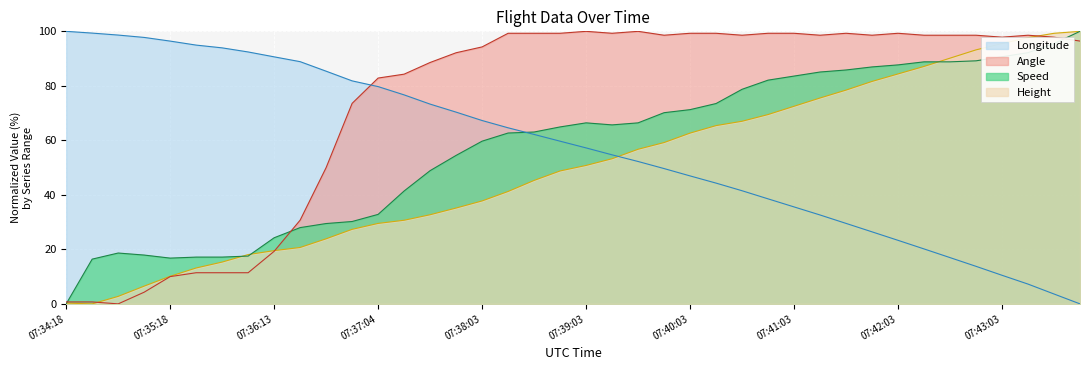

Reading left to right, list all the values displayed in this chart.

Height: 07:34:18=0.3	07:34:33=0.0	07:34:48=2.7	07:35:03=6.5	07:35:18=10.1	07:35:33=13.2	07:35:44=15.3	07:35:58=18.1	07:36:13=19.5	07:36:24=20.7	07:36:38=23.9	07:36:53=27.4	07:37:04=29.5	07:37:18=30.7	07:37:33=32.7	07:37:48=35.2	07:38:03=37.8	07:38:18=41.2	07:38:34=45.3	07:38:48=48.8	07:39:03=50.8	07:39:18=53.3	07:39:33=56.7	07:39:49=59.2	07:40:03=62.7	07:40:18=65.4	07:40:33=67.0	07:40:48=69.5	07:41:03=72.5	07:41:18=75.5	07:41:33=78.4	07:41:48=81.6	07:42:03=84.4	07:42:18=87.1	07:42:33=90.2	07:42:48=93.2	07:43:03=95.5	07:43:18=97.7	07:43:33=99.3	07:43:48=100.0
Speed: 07:34:18=0.0	07:34:33=16.4	07:34:48=18.7	07:35:03=17.9	07:35:18=16.8	07:35:33=17.2	07:35:44=17.2	07:35:58=17.5	07:36:13=24.3	07:36:24=28.0	07:36:38=29.5	07:36:53=30.2	07:37:04=32.8	07:37:18=41.4	07:37:33=48.9	07:37:48=54.5	07:38:03=59.7	07:38:18=62.7	07:38:34=63.1	07:38:48=64.9	07:39:03=66.4	07:39:18=65.7	07:39:33=66.4	07:39:49=70.1	07:40:03=71.3	07:40:18=73.5	07:40:33=78.7	07:40:48=82.1	07:41:03=83.6	07:41:18=85.1	07:41:33=85.8	07:41:48=86.9	07:42:03=87.7	07:42:18=88.8	07:42:33=88.8	07:42:48=89.2	07:43:03=90.7	07:43:18=92.2	07:43:33=95.5	07:43:48=100.0
Angle: 07:34:18=0.7	07:34:33=0.7	07:34:48=0.0	07:35:03=4.3	07:35:18=10.0	07:35:33=11.4	07:35:44=11.4	07:35:58=11.4	07:36:13=19.3	07:36:24=30.7	07:36:38=50.0	07:36:53=73.6	07:37:04=82.9	07:37:18=84.3	07:37:33=88.6	07:37:48=92.1	07:38:03=94.3	07:38:18=99.3	07:38:34=99.3	07:38:48=99.3	07:39:03=100.0	07:39:18=99.3	07:39:33=100.0	07:39:49=98.6	07:40:03=99.3	07:40:18=99.3	07:40:33=98.6	07:40:48=99.3	07:41:03=99.3	07:41:18=98.6	07:41:33=99.3	07:41:48=98.6	07:42:03=99.3	07:42:18=98.6	07:42:33=98.6	07:42:48=98.6	07:43:03=97.9	07:43:18=98.6	07:43:33=97.9	07:43:48=96.4
Longitude: 07:34:18=100.0	07:34:33=99.4	07:34:48=98.6	07:35:03=97.8	07:35:18=96.4	07:35:33=94.9	07:35:44=93.9	07:35:58=92.4	07:36:13=90.6	07:36:24=88.9	07:36:38=85.4	07:36:53=81.8	07:37:04=79.7	07:37:18=76.7	07:37:33=73.3	07:37:48=70.4	07:38:03=67.3	07:38:18=64.6	07:38:34=62.2	07:38:48=59.7	07:39:03=57.2	07:39:18=54.7	07:39:33=52.2	07:39:49=49.6	07:40:03=47.0	07:40:18=44.3	07:40:33=41.5	07:40:48=38.5	07:41:03=35.6	07:41:18=32.6	07:41:33=29.5	07:41:48=26.4	07:42:03=23.3	07:42:18=20.2	07:42:33=17.0	07:42:48=13.8	07:43:03=10.5	07:43:18=7.3	07:43:33=3.6	07:43:48=0.0